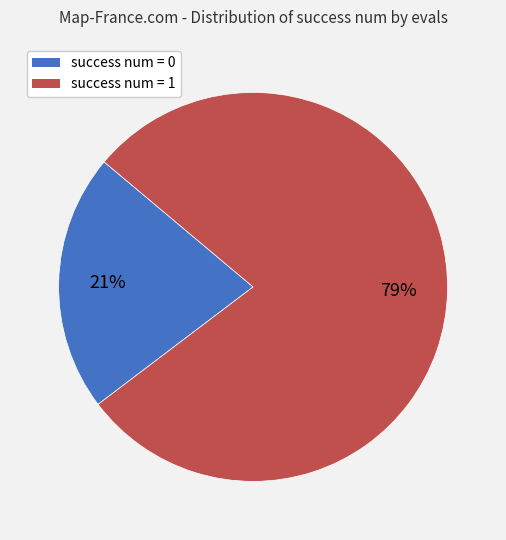

Is there any slice that represents more than half of the pie?

Yes